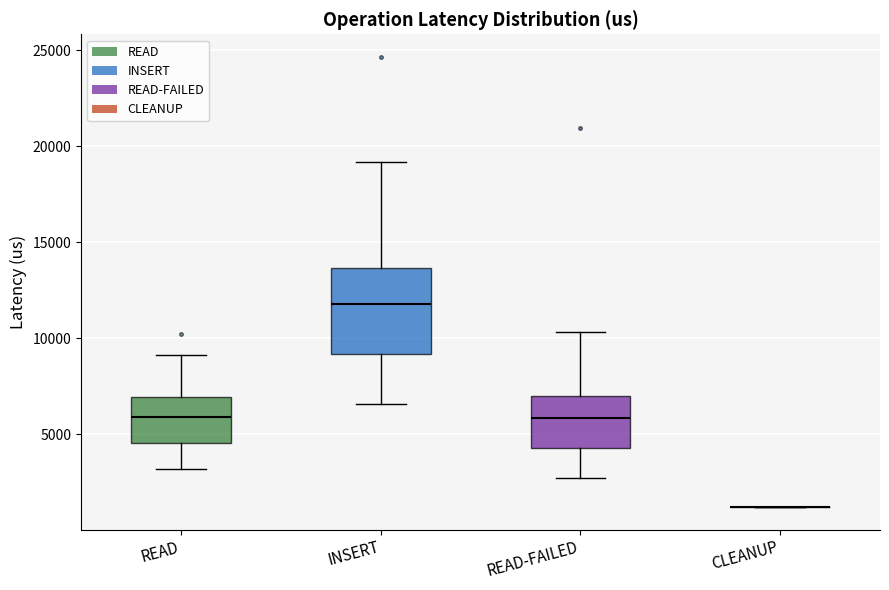

Which box is the tallest, from its lower edge to its upper edge?

INSERT